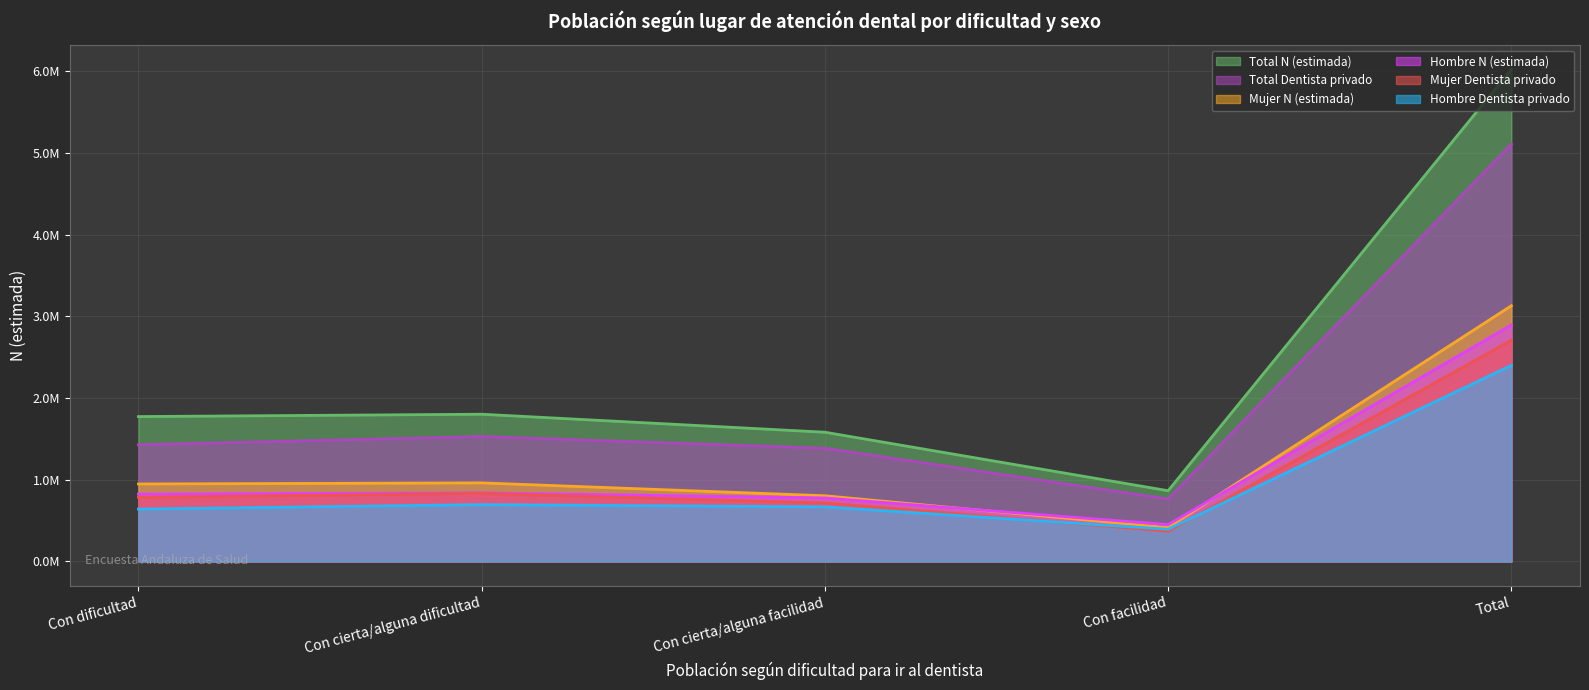

How many series are shown in this chart?

6